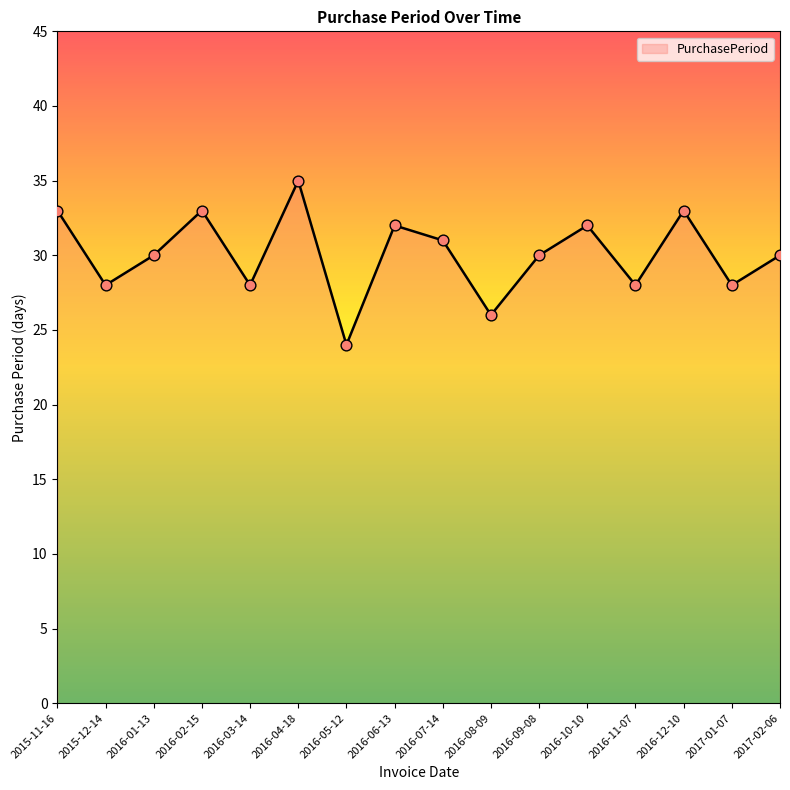

What is the change in value from 2016-03-14 to 2016-12-10?

+5